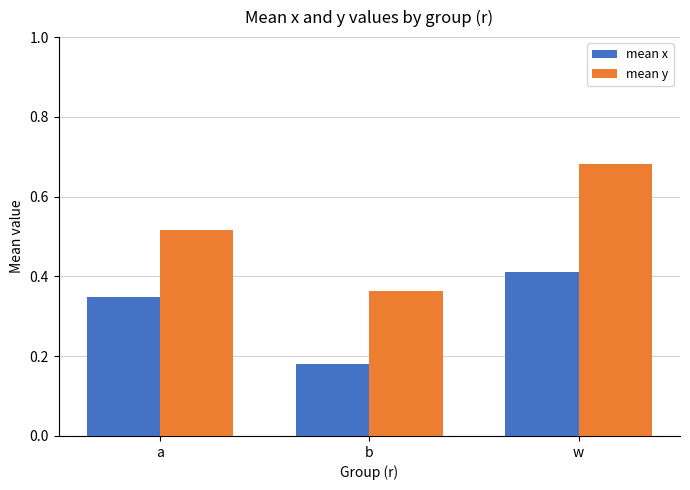

Where is mean x nearest to the value 0?

b